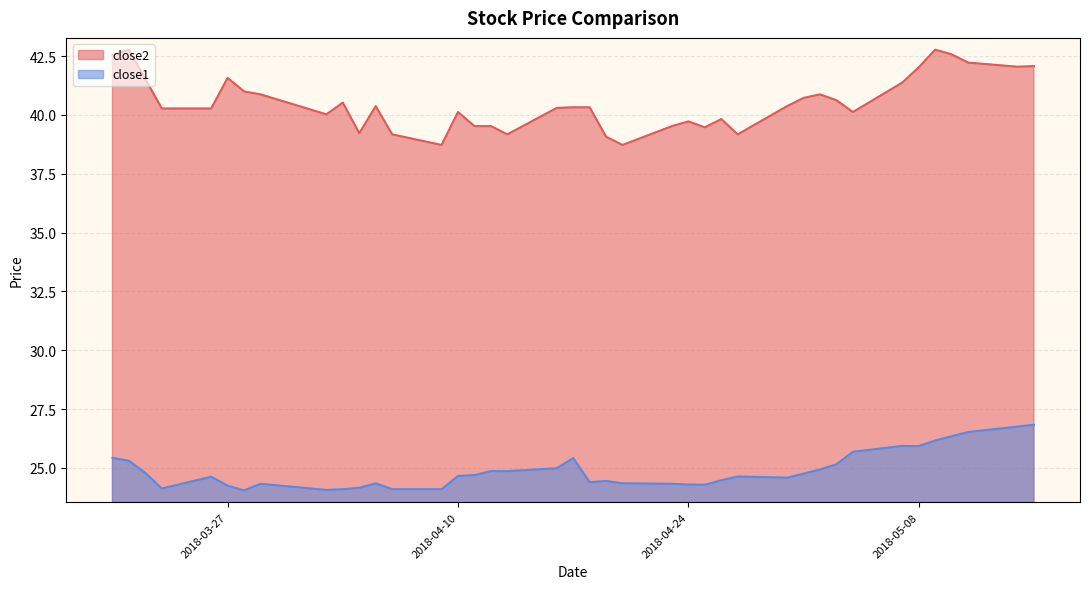

How many interior local valleys does the close2 series have?

9